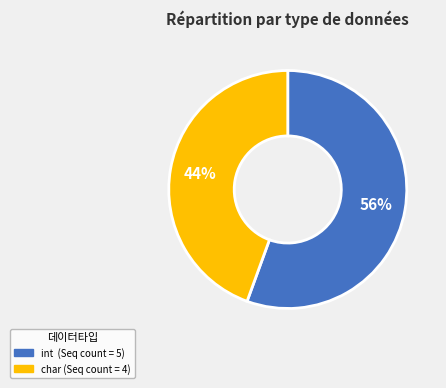

The int slice represents 56% of the pie. True or false?

True